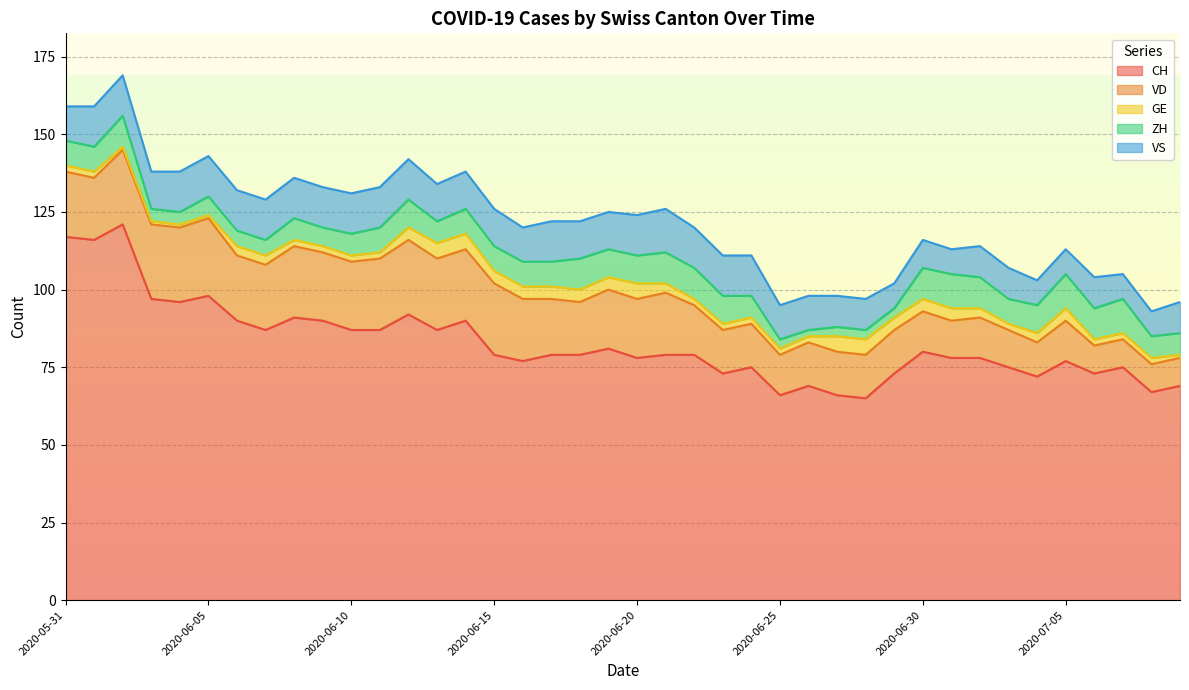

What is the difference between the ZH values at 2020-07-05 and 2020-06-13?

4